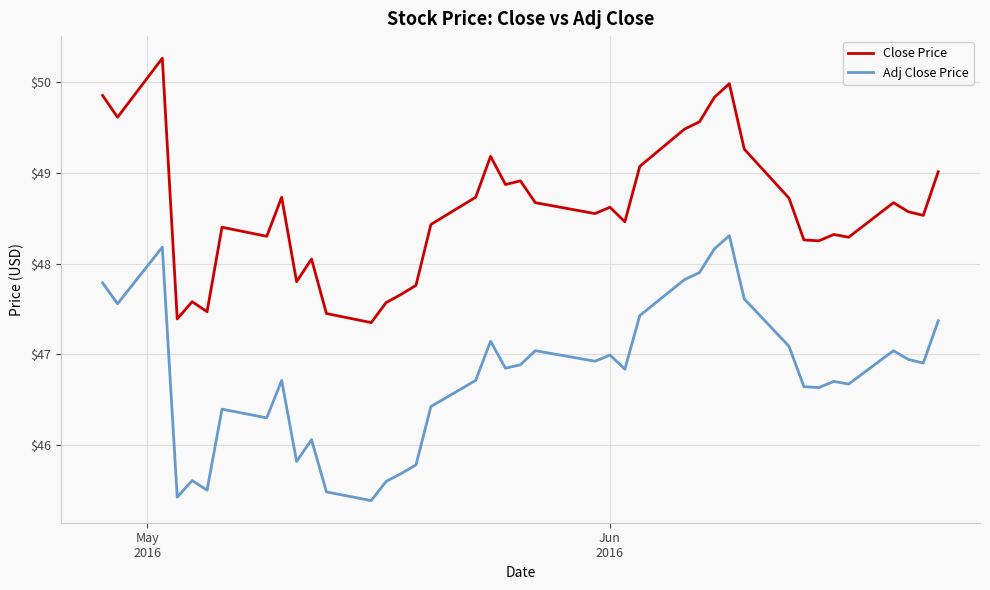

What are all the series names shown in the legend?

Close Price, Adj Close Price